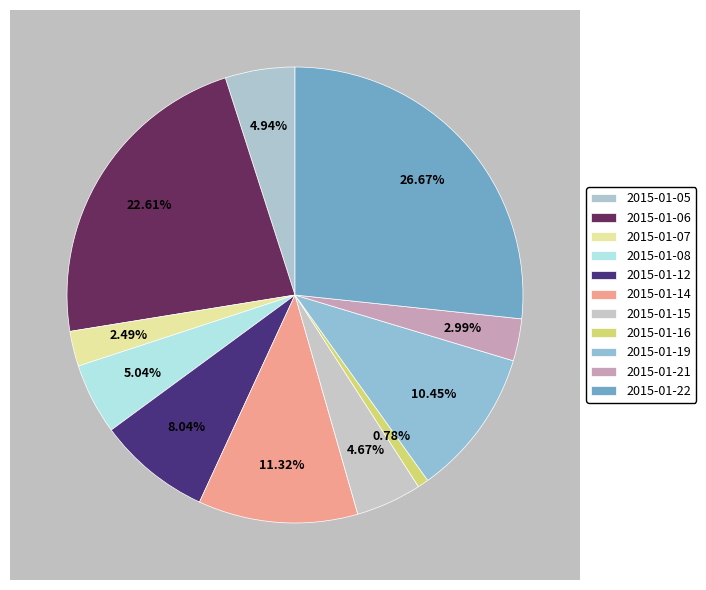

True or false: 2015-01-19 accounts for 21% of the total.

False